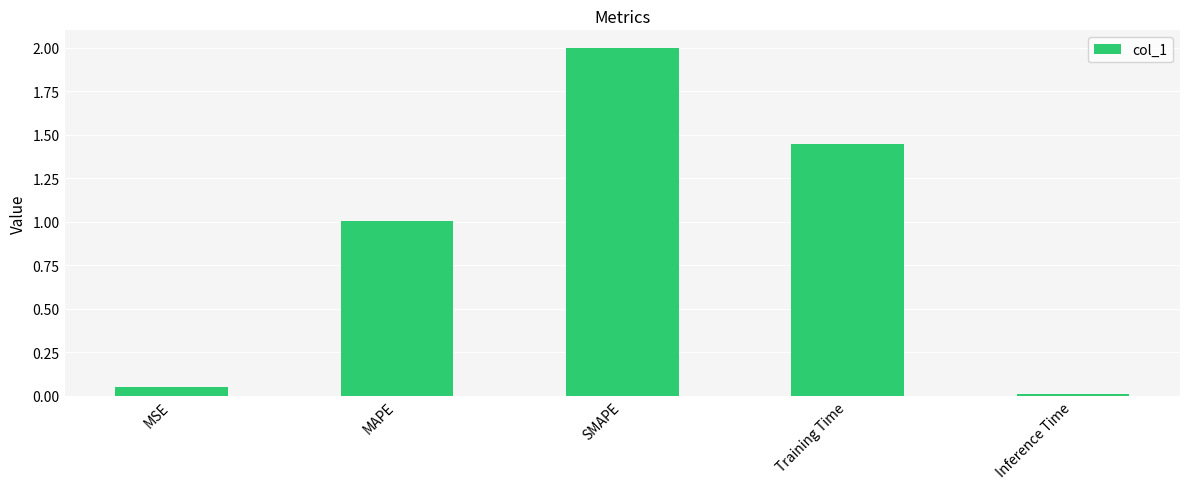

How many bars are there in total?

5